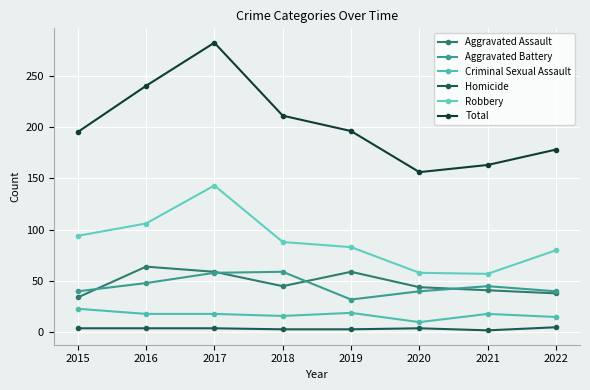

At which label is Aggravated Assault closest to 49?

2018